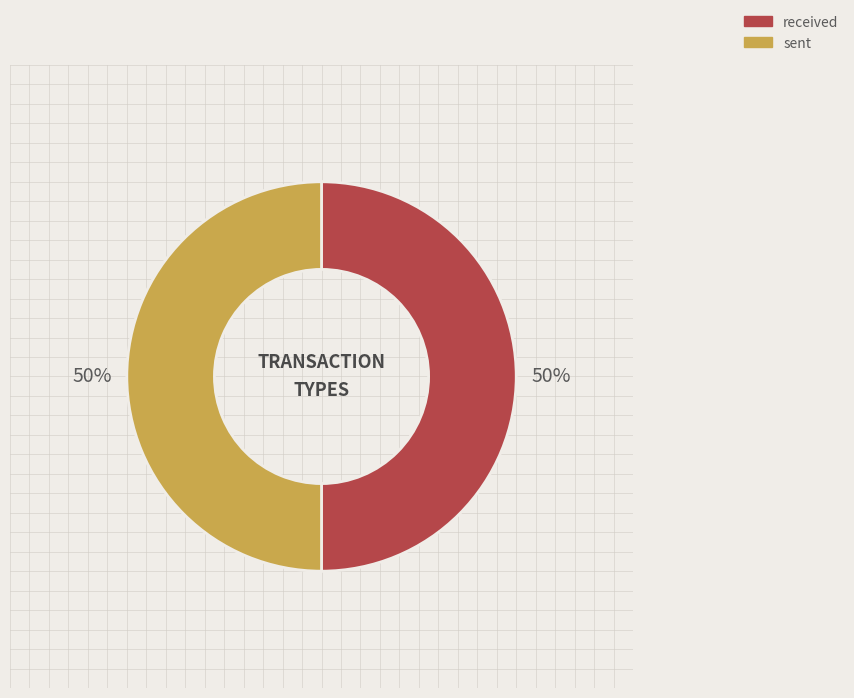

Is the sum of received and sent greater than half?

Yes